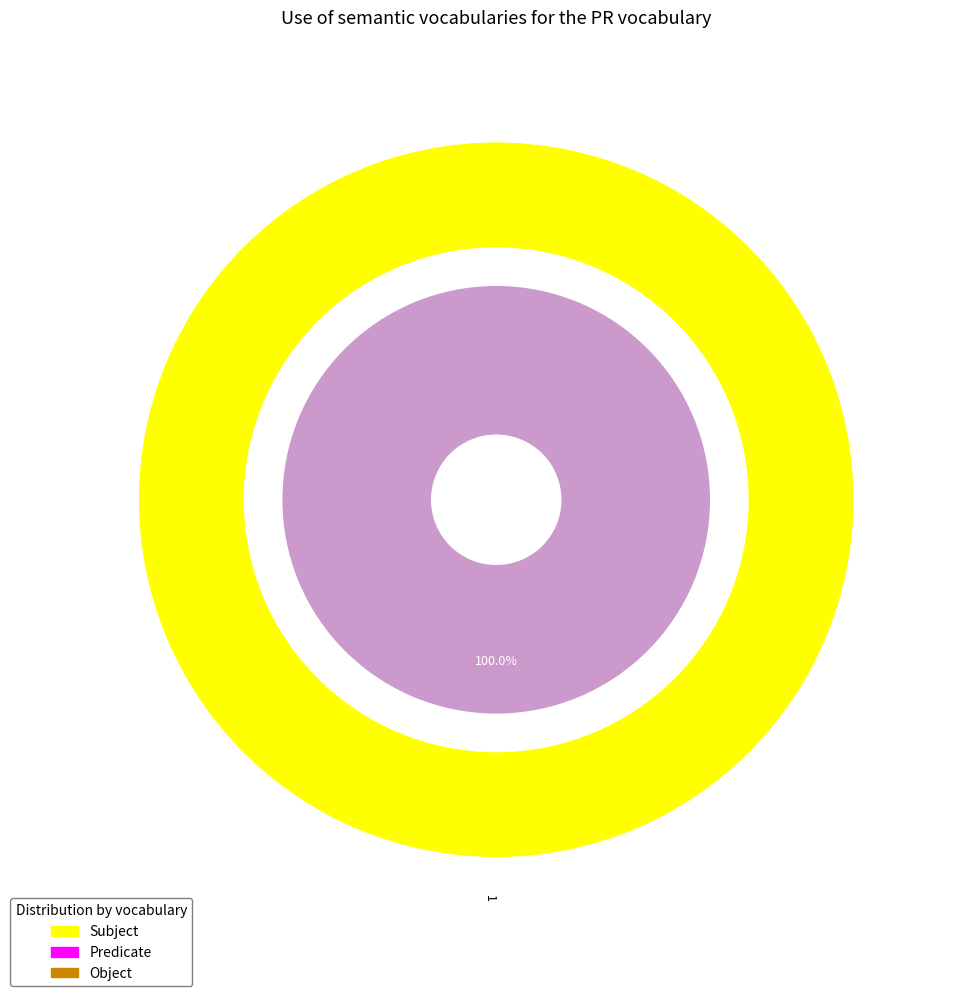

What percentage is NOT represented by 0?

100.0%